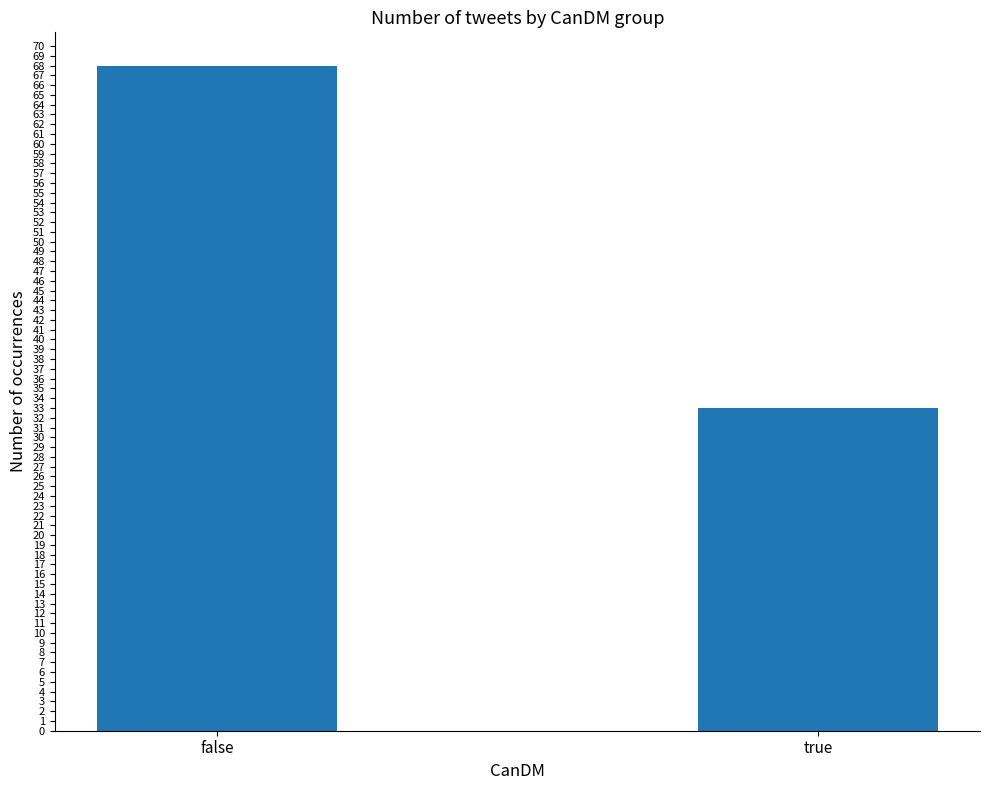

What is the label of the 1st bar from the left?

false